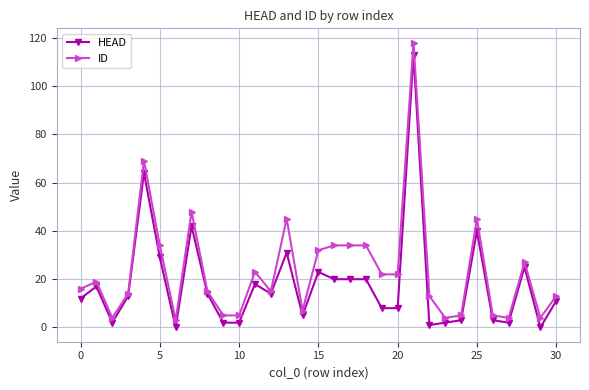

What are all the series names shown in the legend?

HEAD, ID